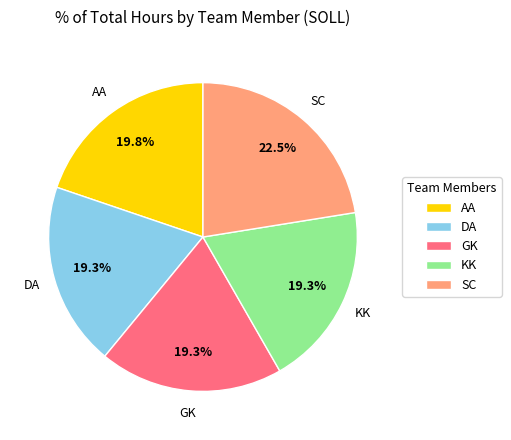

Which category has the biggest portion of the pie?

SC